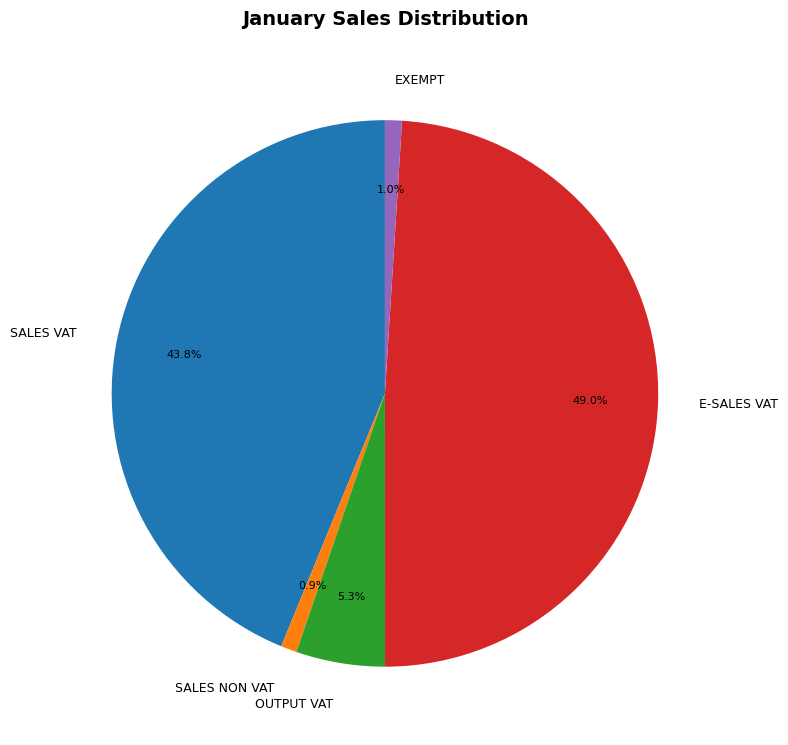

How many slices are in this pie chart?

5